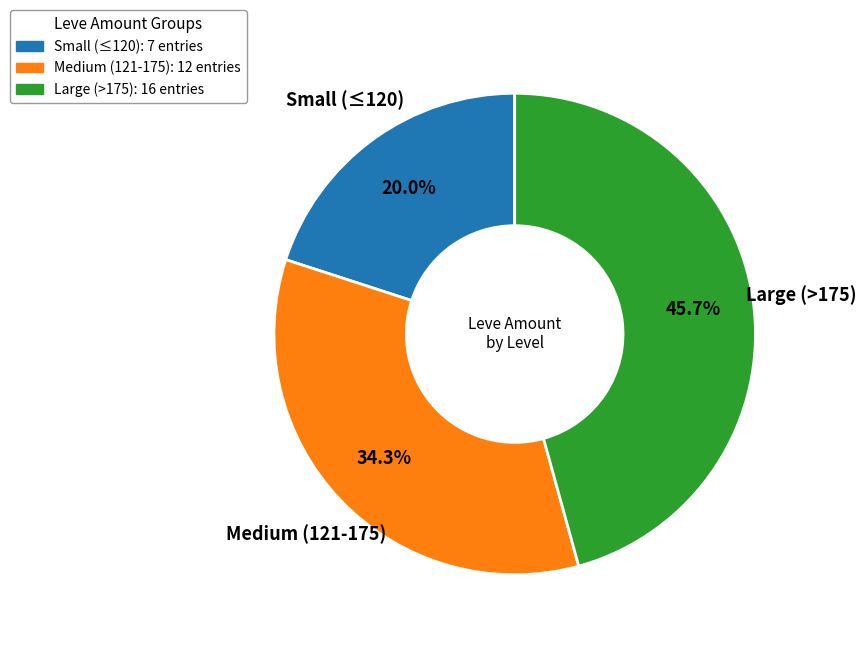

To the nearest percent, what is the difference between the largest and smallest slice percentages?

26%